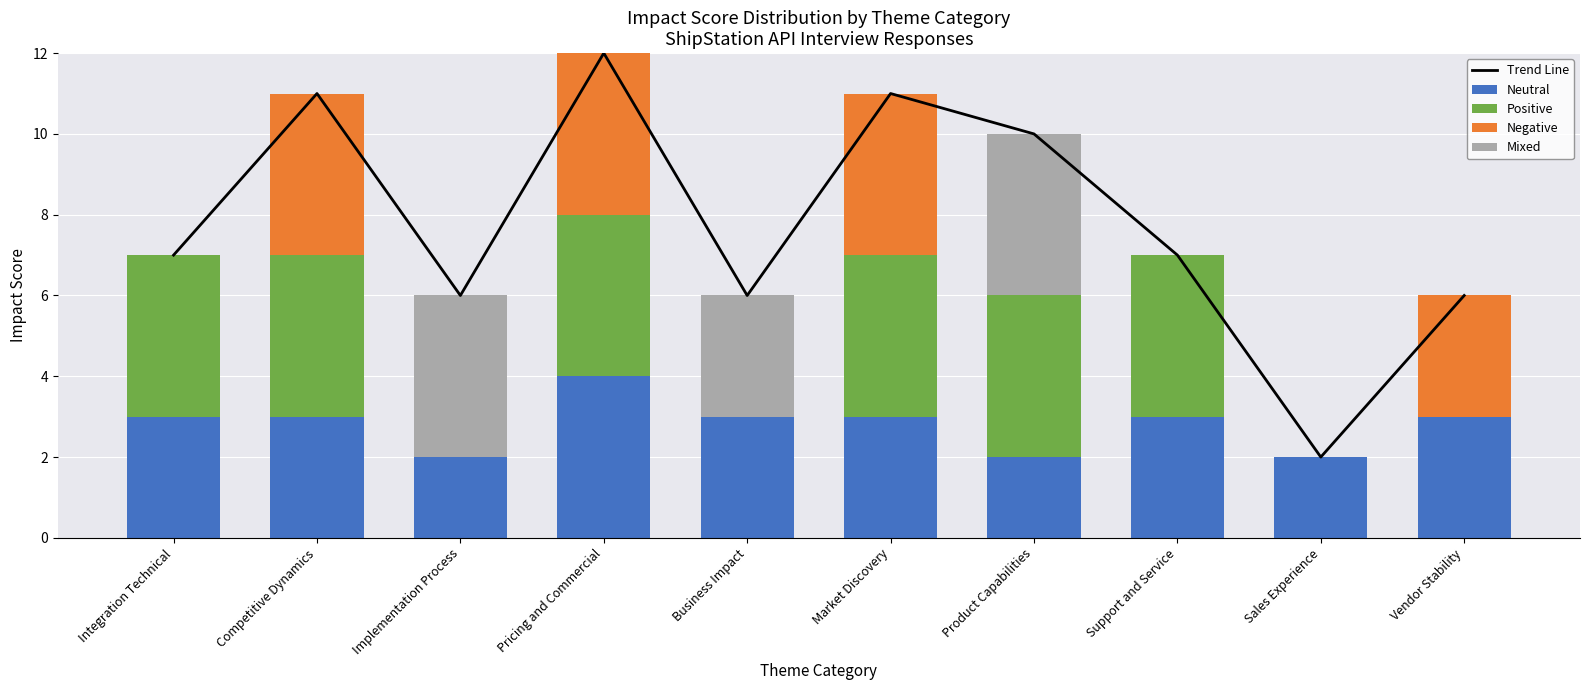

How many distinct data groups are displayed?

5